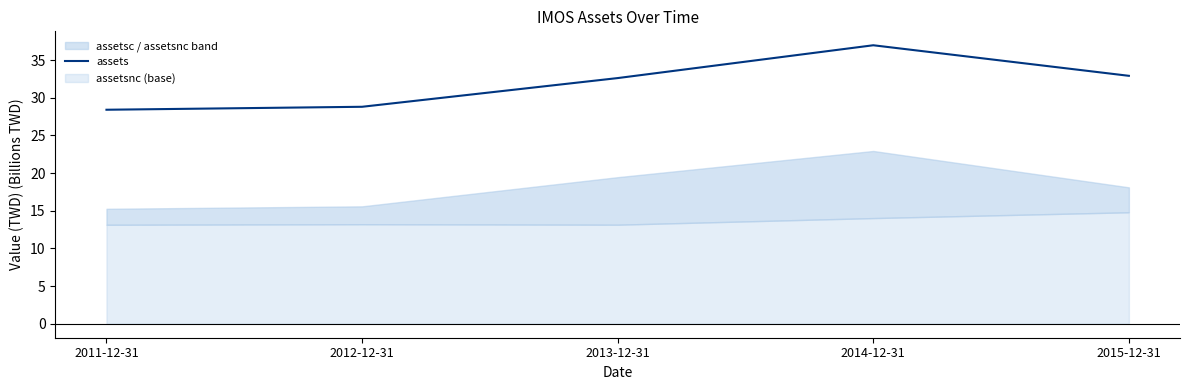

Read the value at 2012-12-31.

28.8